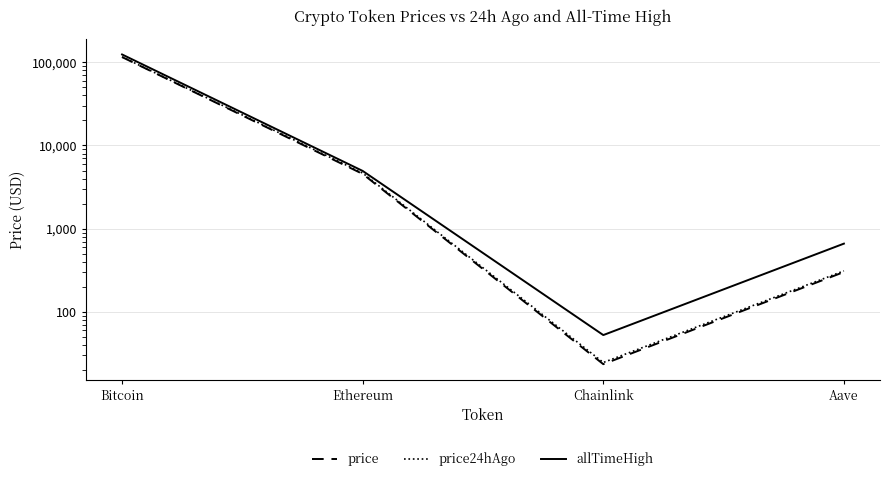

List the series in order of their peak value, lowest first.

price, price24hAgo, allTimeHigh